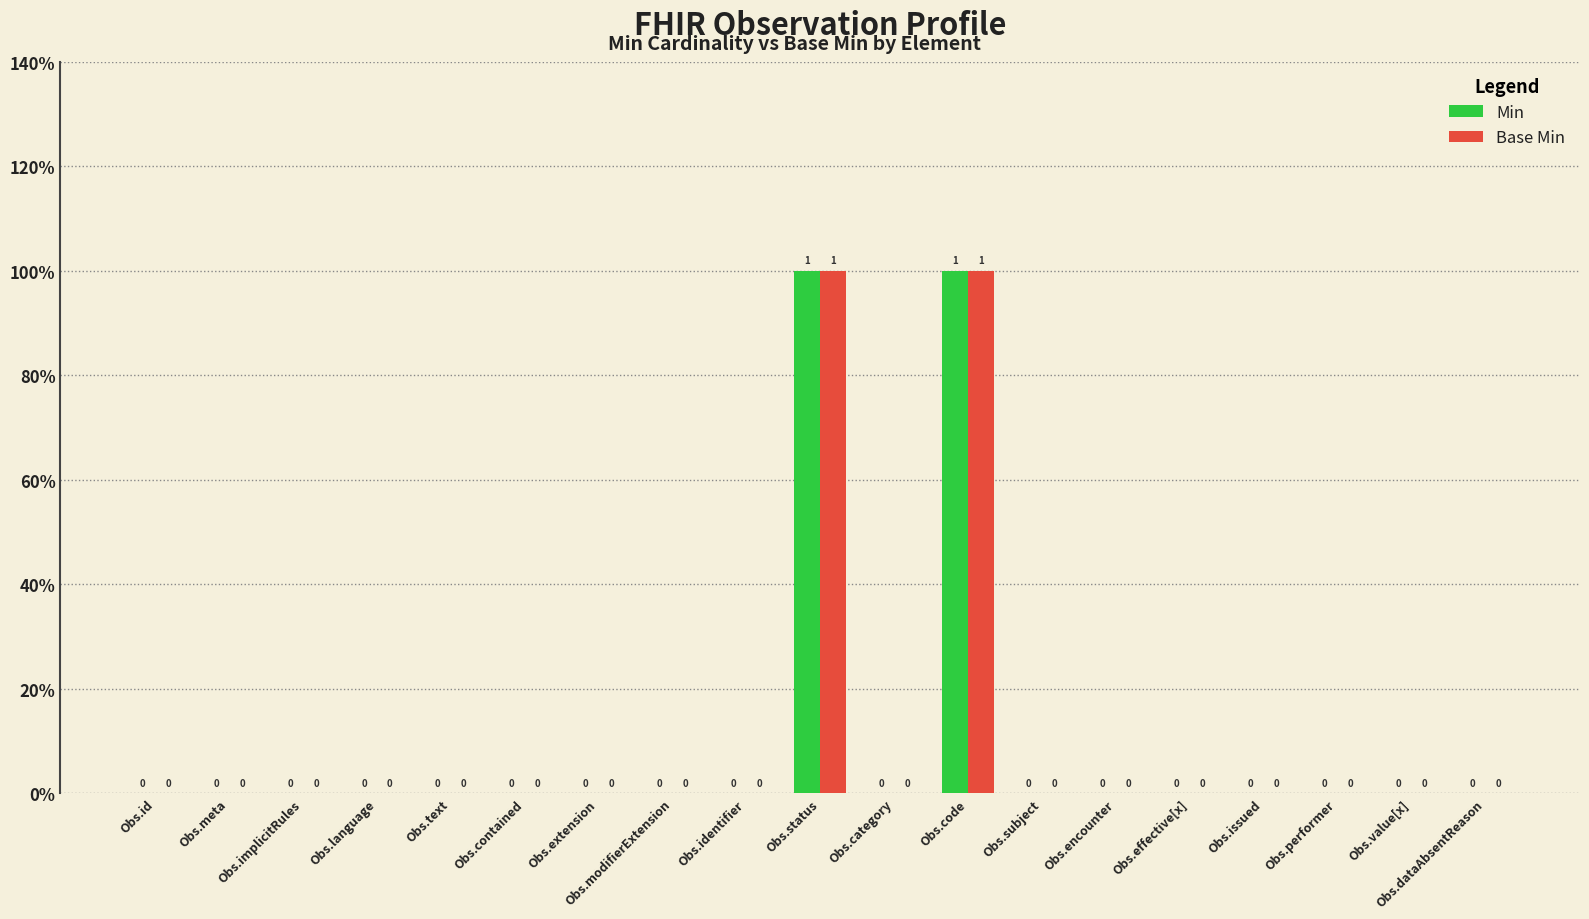

Is the value of Min at Obs.subject greater than the value of Base Min at Obs.implicitRules?

No